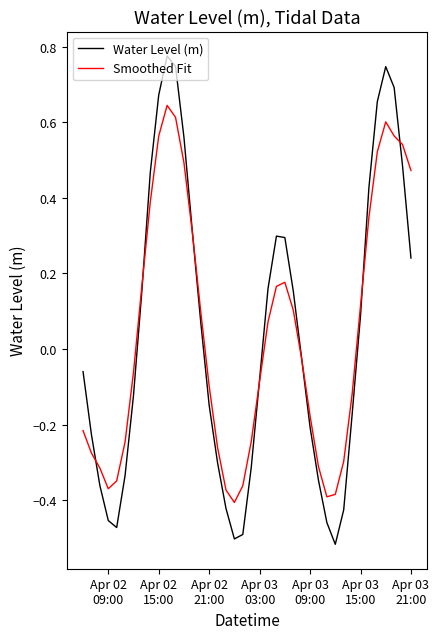

Which series has the widest spread of values?

Water Level (m)